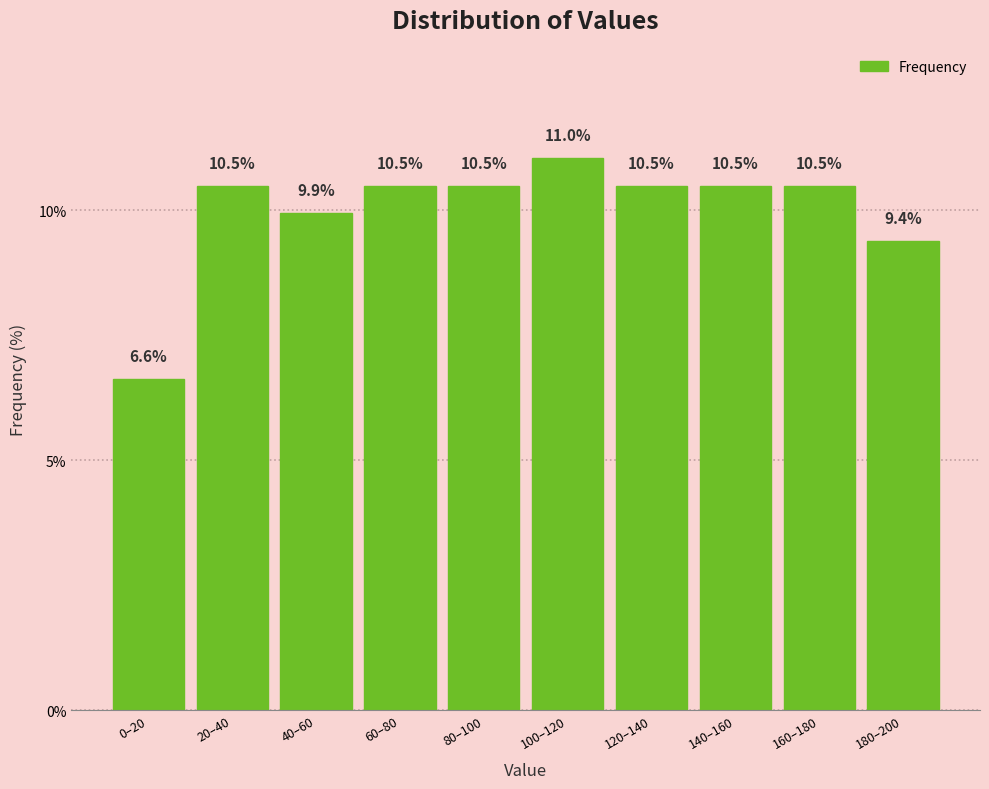

Reading right to left, what are all the values shown in this chart?

9.4	10.5	10.5	10.5	11.0	10.5	10.5	9.9	10.5	6.6